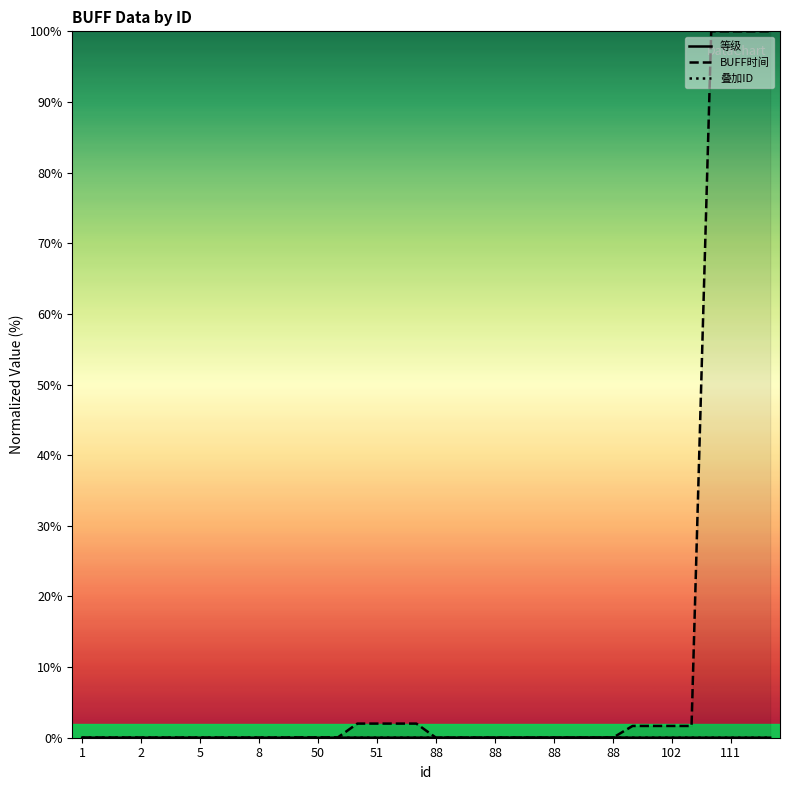

The BUFF时间 series shows 36.3 at 5. True or false?

False